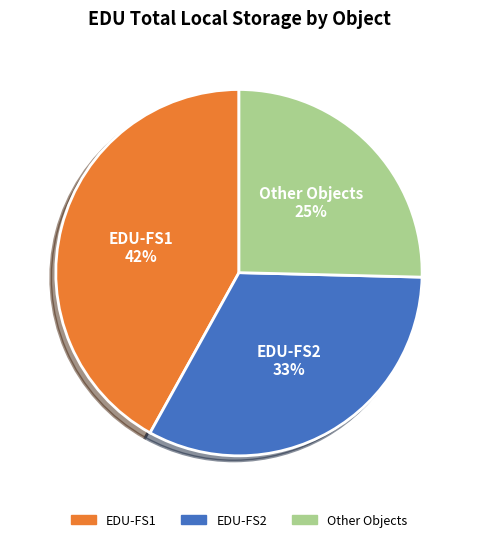

To the nearest percent, what is the difference between the largest and smallest slice percentages?

17%